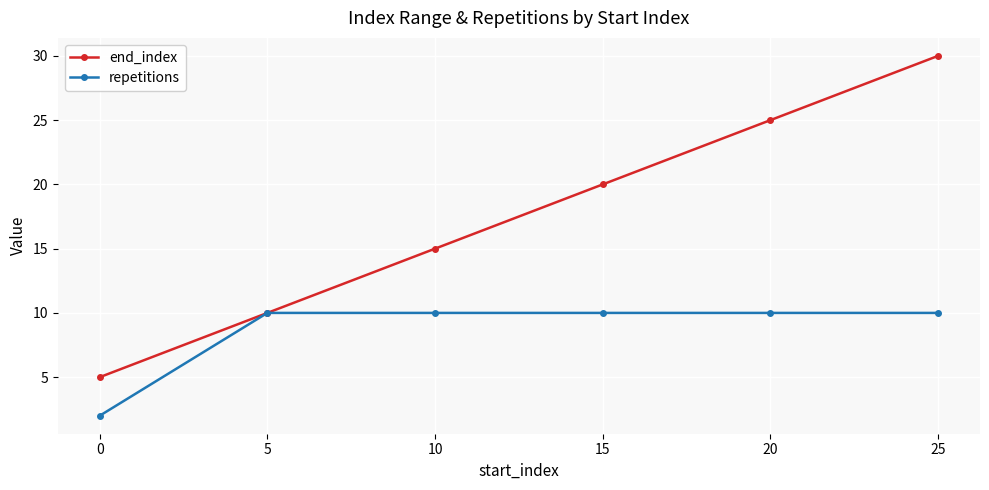

Reading right to left, transcribe all the data shown in this chart.

end_index: 30	25	20	15	10	5
repetitions: 10	10	10	10	10	2